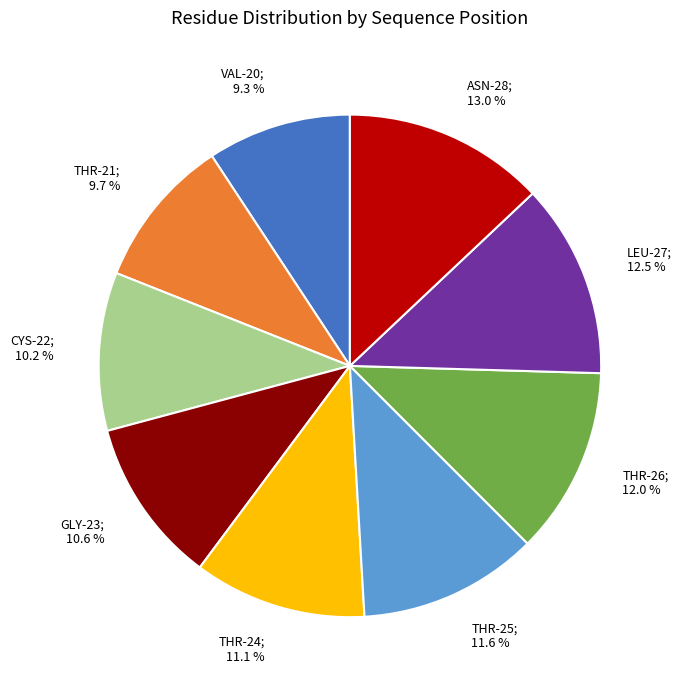

Count the number of slices in the pie.

9